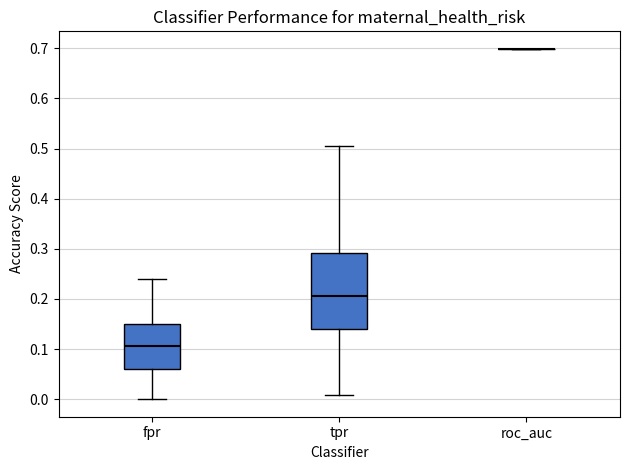

Reading left to right, read every box against the y-axis: the position of its median line, the range the box covers, and the ends of its whiskers. The values are not printed on the chart, so give them approximately, as read against the axis.

fpr: median 0.11, box 0.06 to 0.15, whiskers 0.00 to 0.24
tpr: median 0.21, box 0.14 to 0.29, whiskers 0.01 to 0.50
roc_auc: box collapsed to a line at 0.70, whiskers 0.70 to 0.70